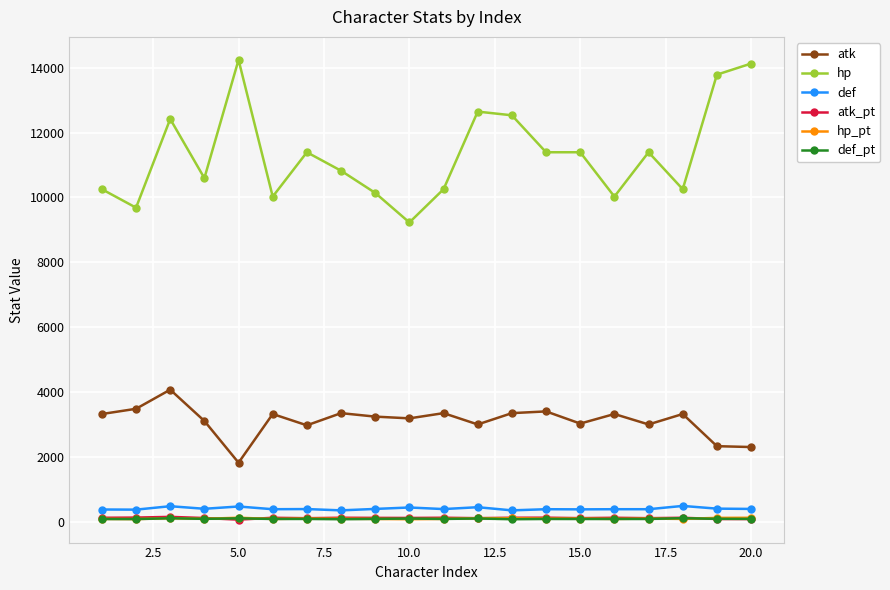

How many data points in atk are less than 3323?

10